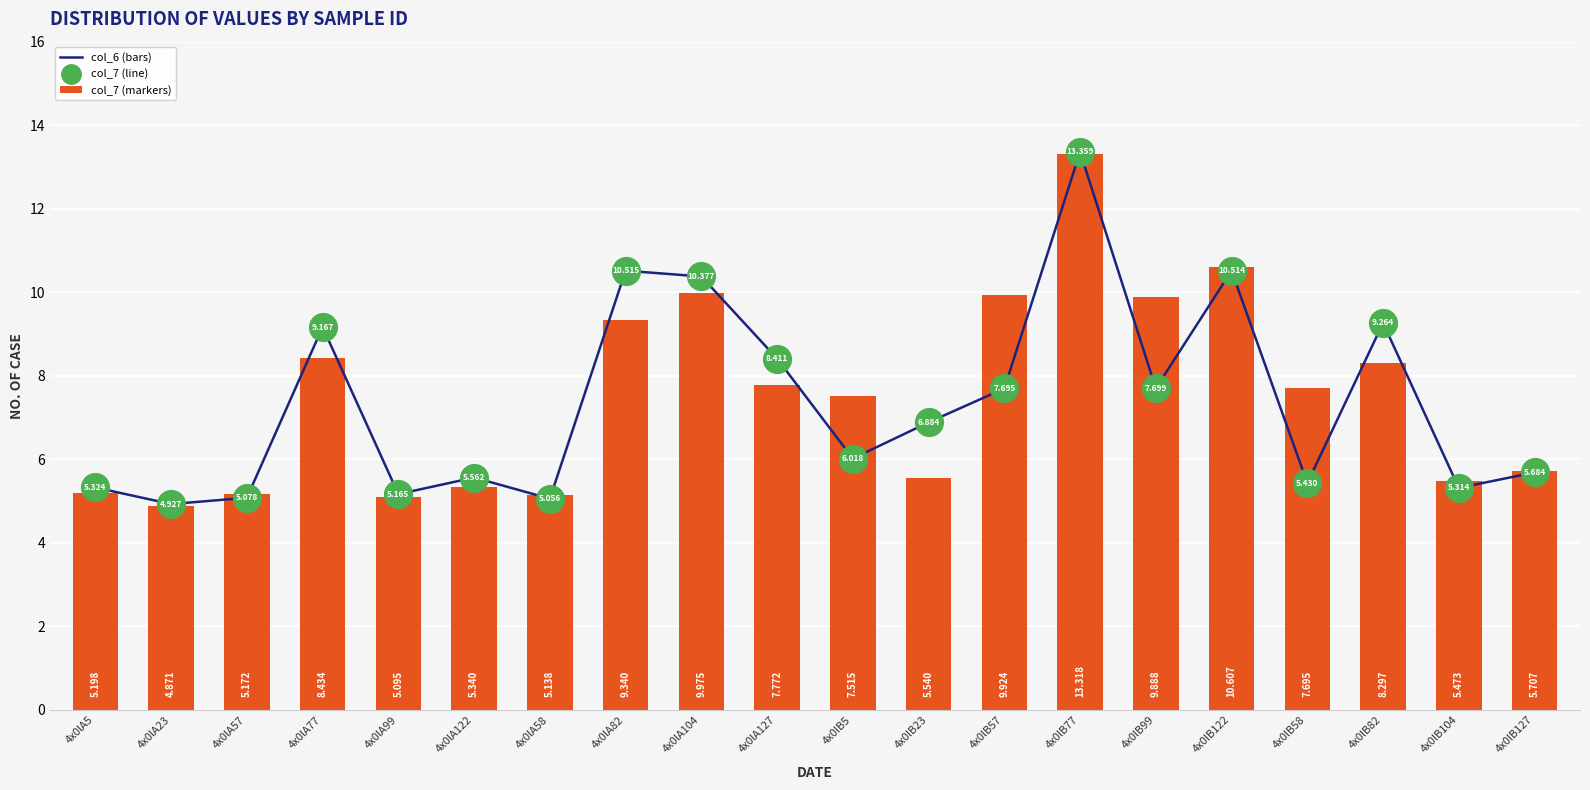

Which series has the largest total across all categories?

col_6